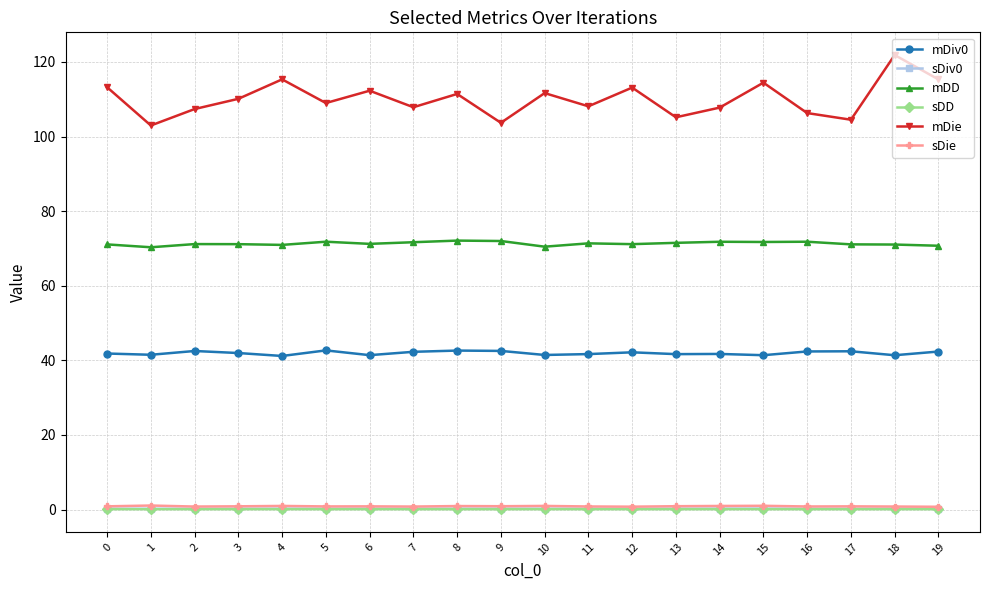

Which series has the widest spread of values?

mDie